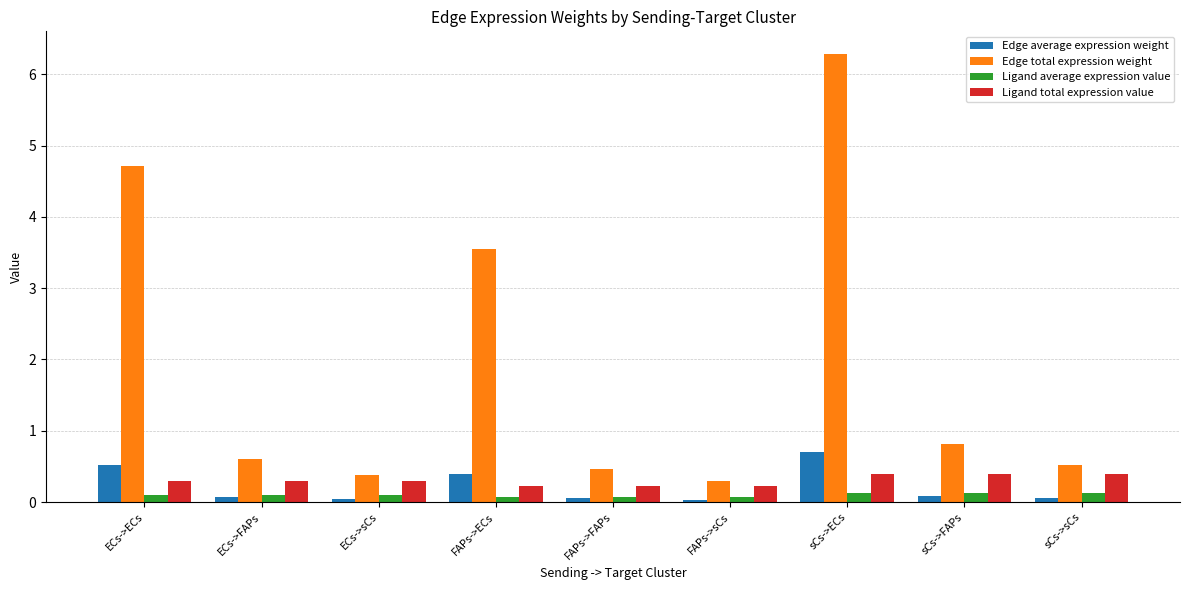

Which series has the largest total across all categories?

Edge total expression weight